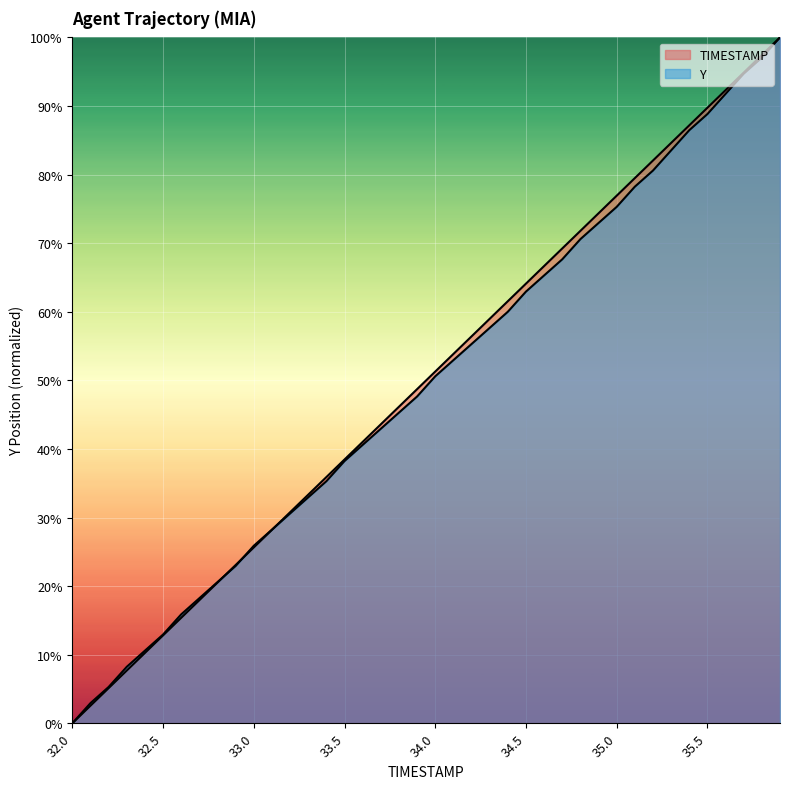

Between 35.0 and 35.5, which is larger?

35.5